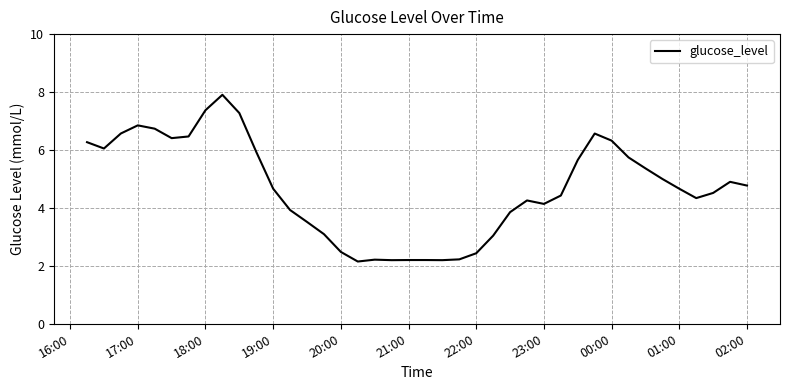

What is the greatest value displayed?

7.9